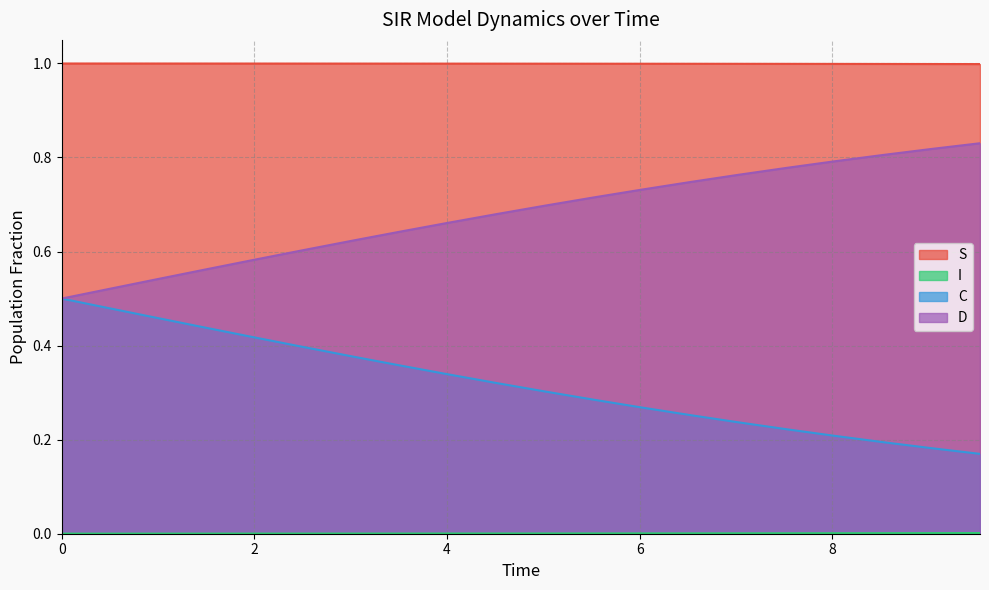

Which series has the largest total across all categories?

S